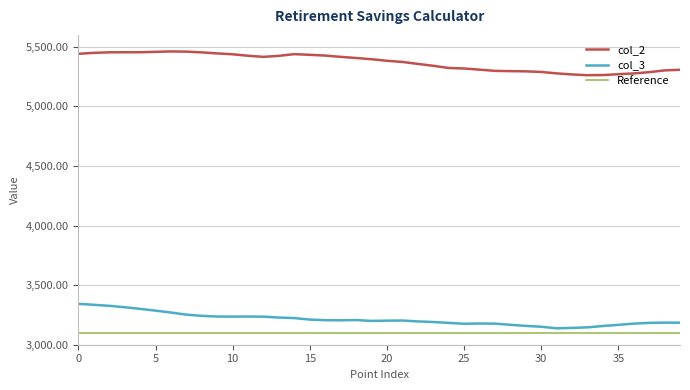

What is the minimum value for Reference?

3100.0